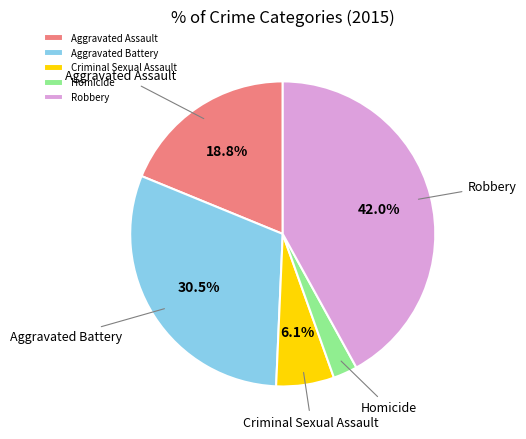

The Homicide slice represents 3% of the pie. True or false?

True